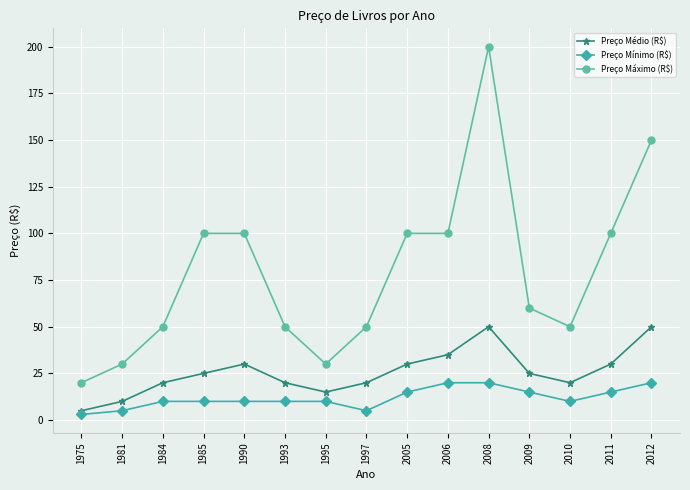

True or false: Preço Máximo (R$) and Preço Médio (R$) intersect in this chart.

False